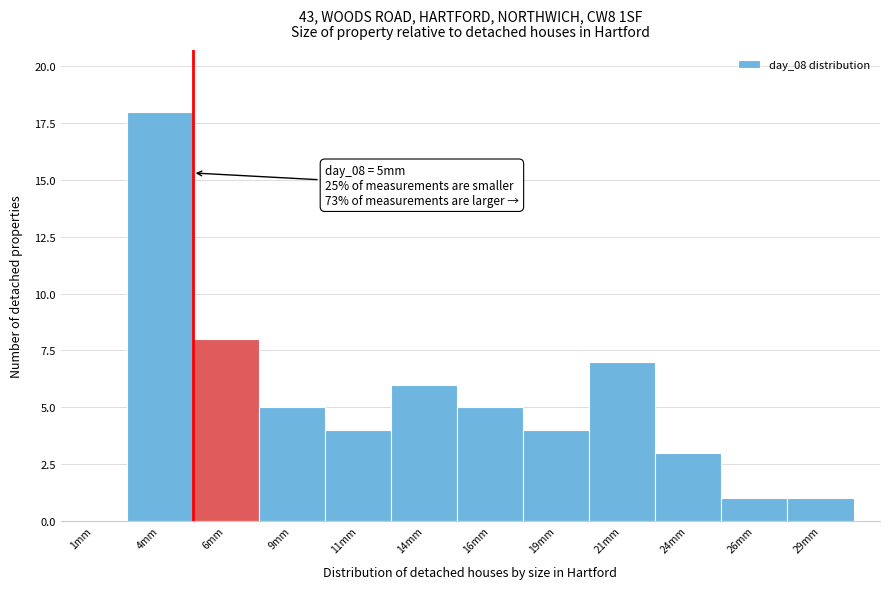

Which range on the x-axis has the tallest bar?

2.5 to 5.0